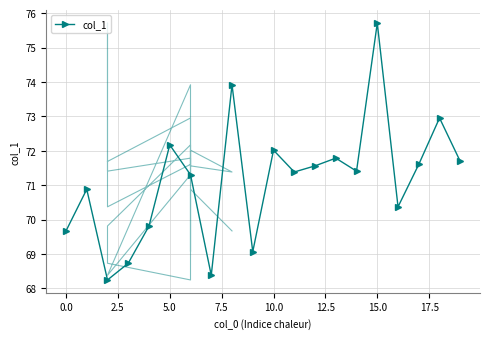

How many interior local peaks does the col_1 series have?

7